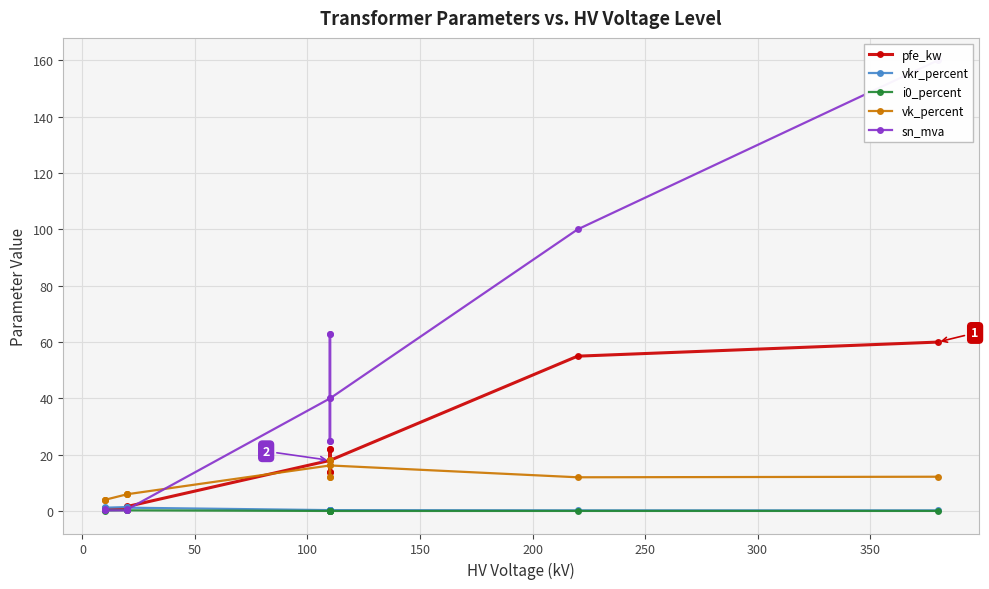

Which series has the largest range (max minus min)?

sn_mva